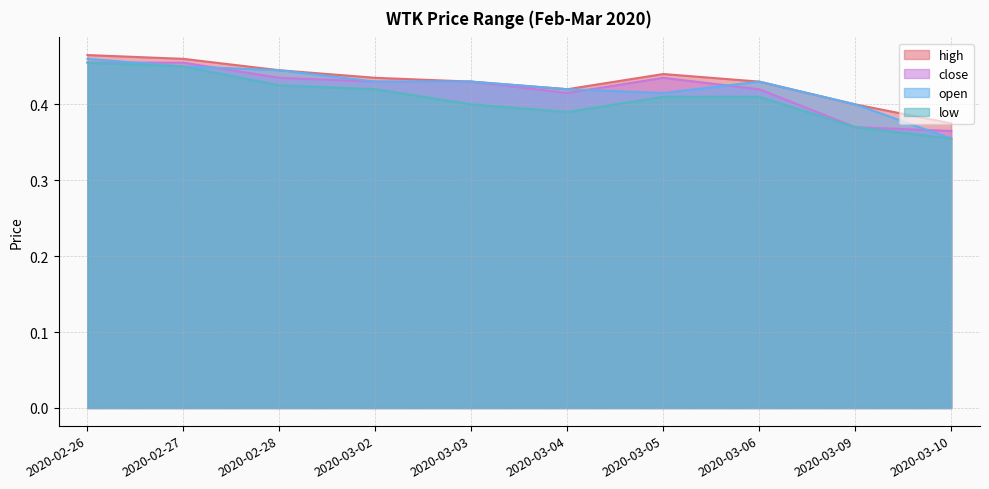

At which category does low reach its first local valley?

2020-03-04